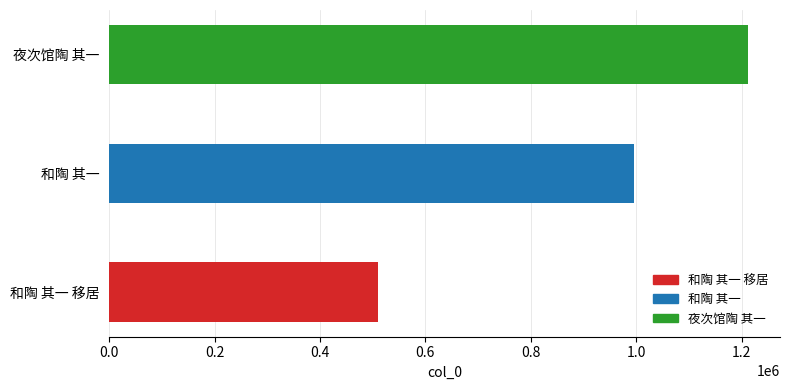

What is the label of the 3rd bar from the left?

夜次馆陶 其一